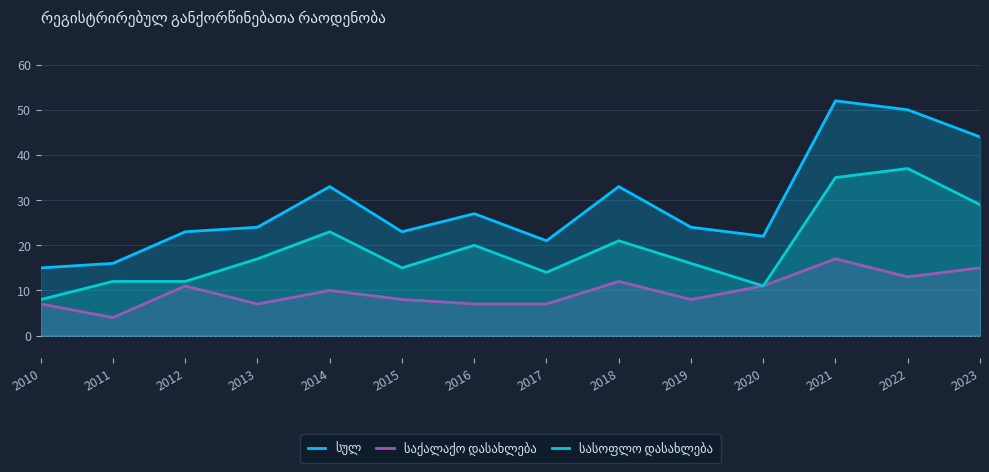

True or false: საქალაქო დასახლება and სულ intersect in this chart.

False